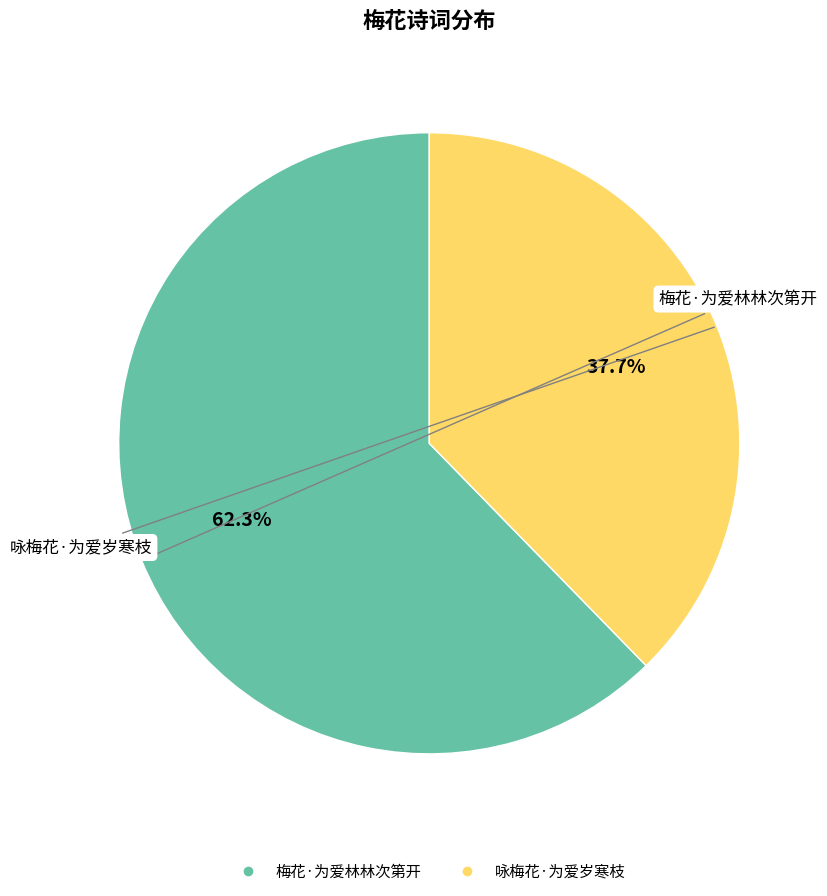

Is 咏梅花·为爱岁寒枝 the majority of the pie?

No